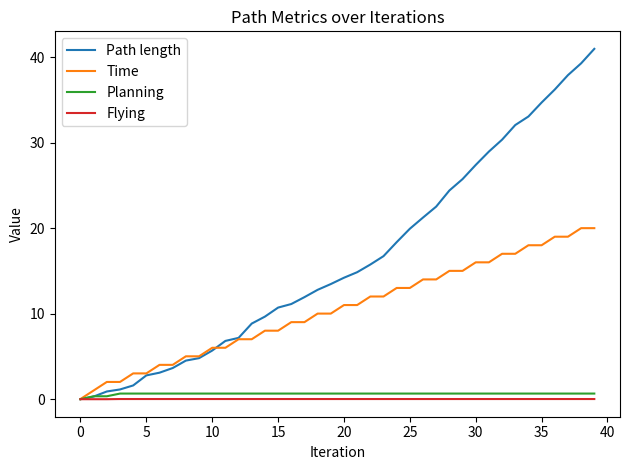

Which series has the largest total across all categories?

Path length